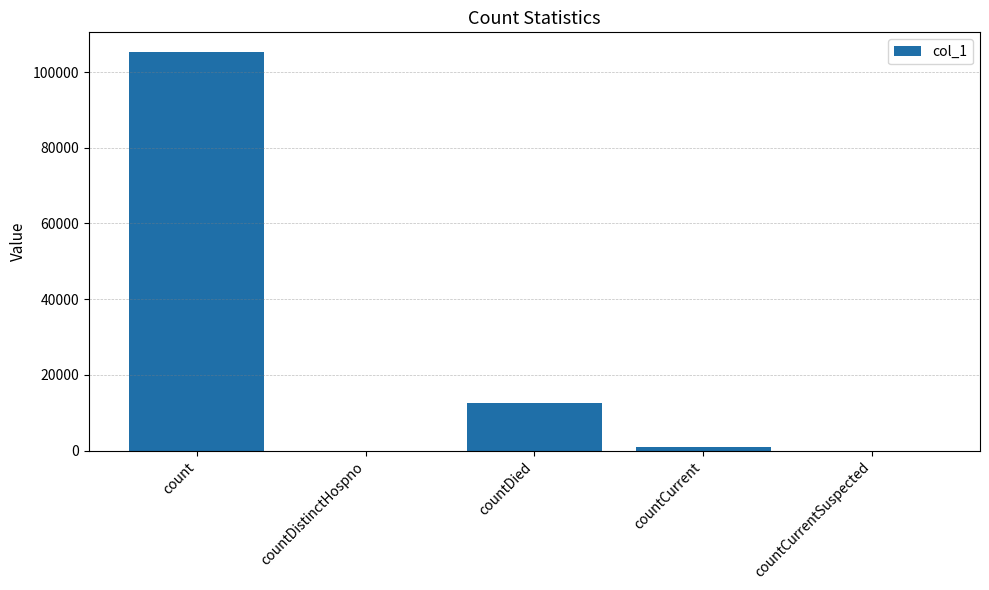

Count the number of categories in the chart.

5